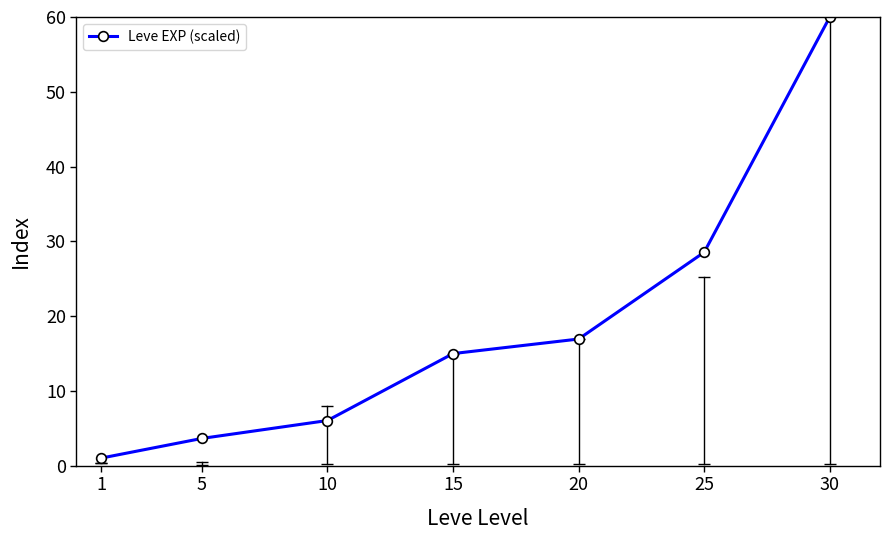

What is the value of the 1st point from the left?

1.0